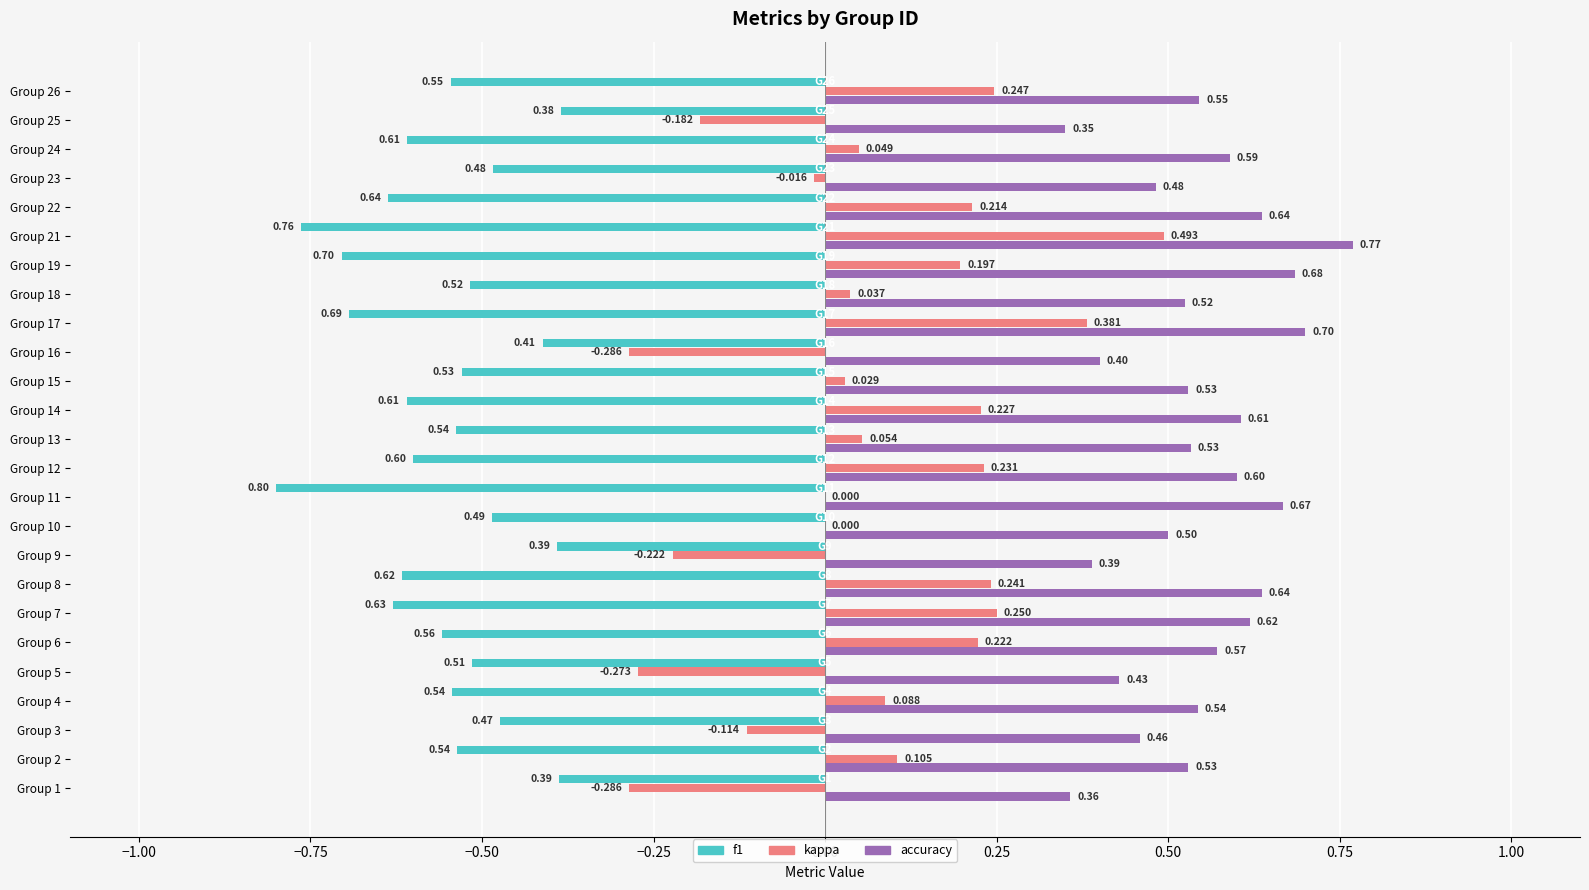

What is the spread (max minus min) of values at 19?

0.5